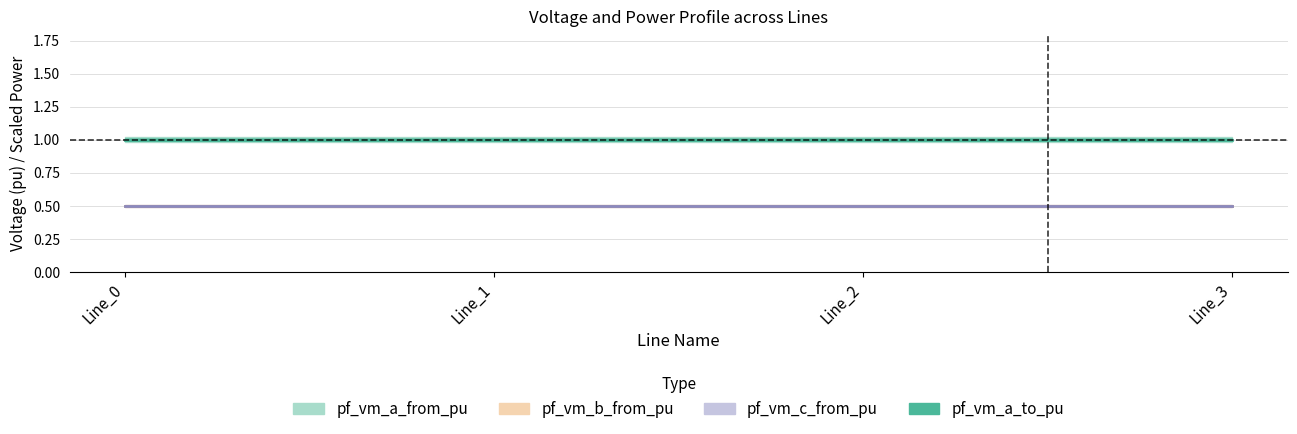

True or false: pf_p_a_to_mw has more than 2 interior local peaks.

False